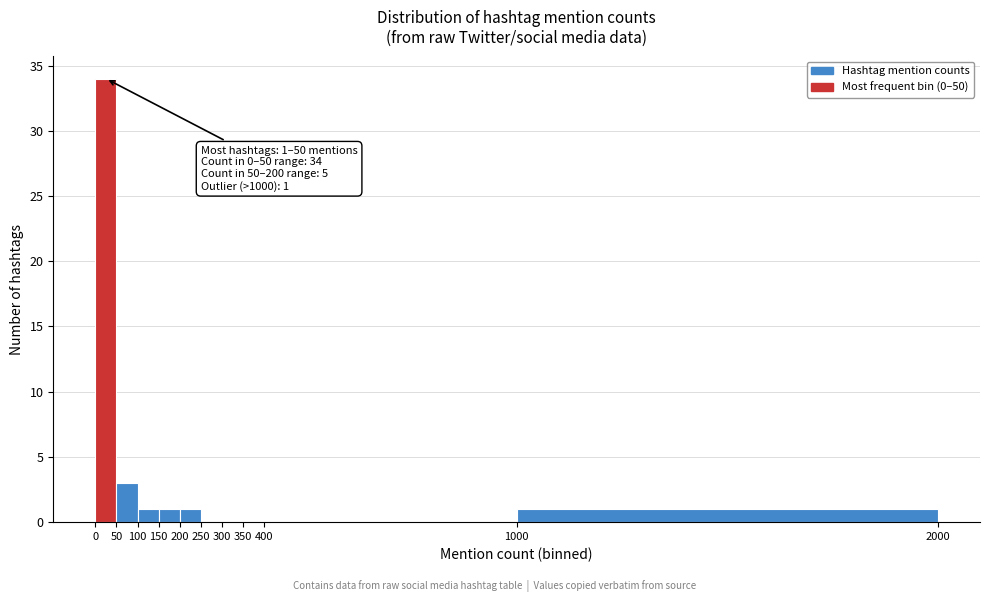

Which range on the x-axis has the tallest bar?

0 to 50